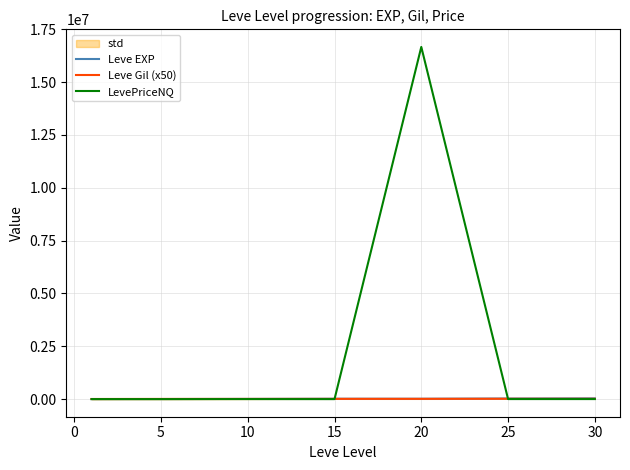

What is the sum of all Leve EXP values?

113039.2